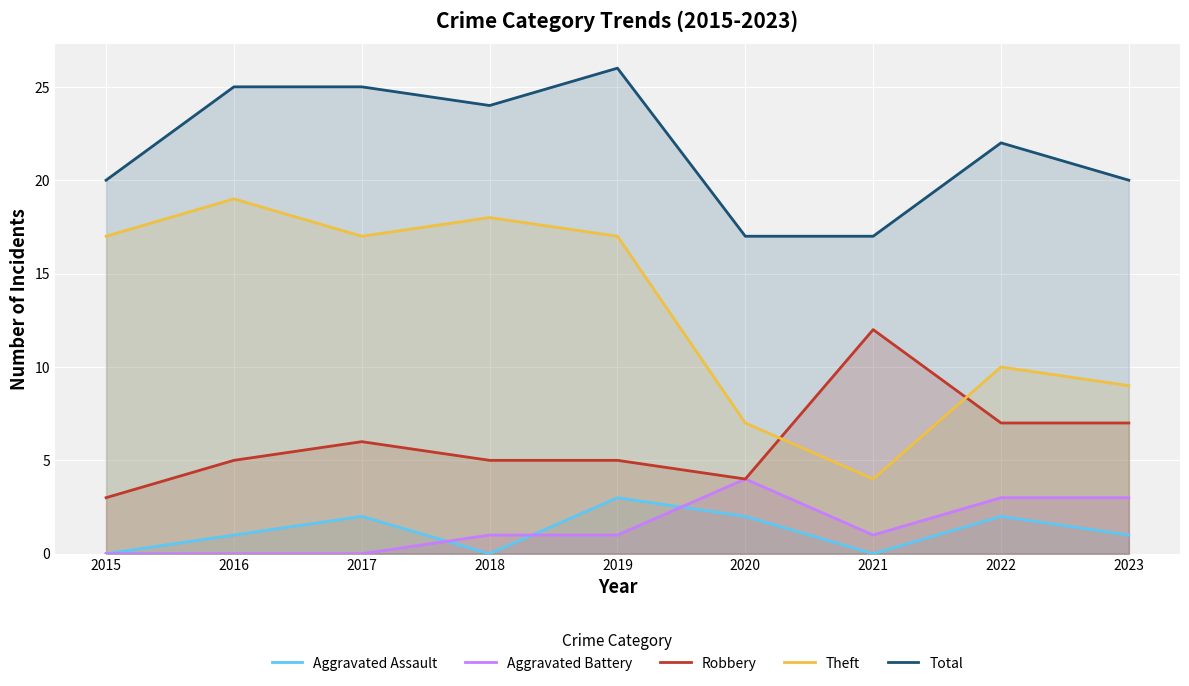

Which series has the widest spread of values?

Theft